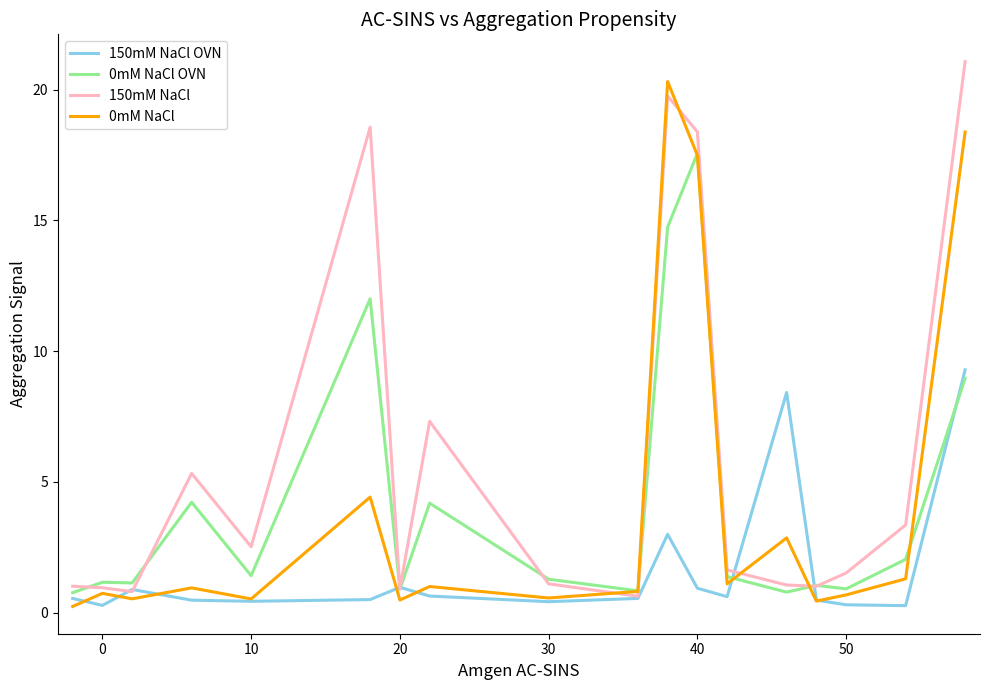

How many lines are shown in the chart?

4